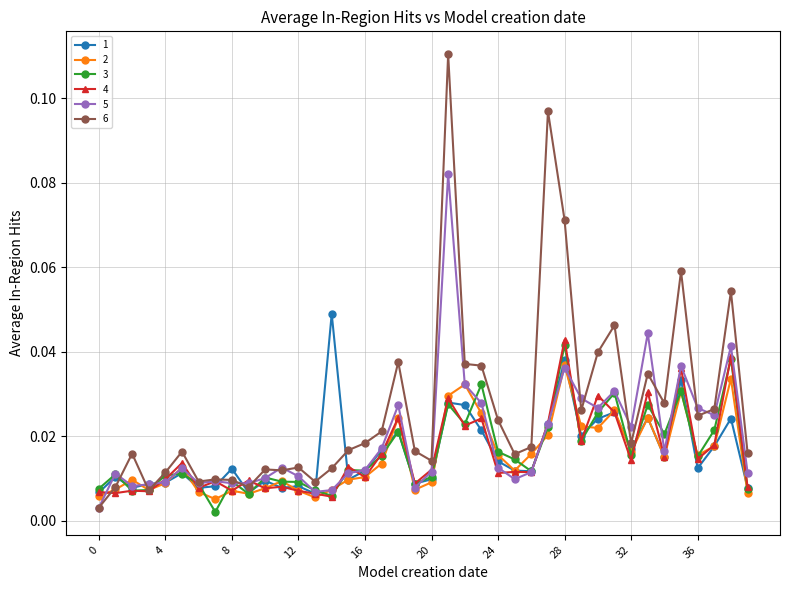

In 4, how many points are higher than both neighbors (excluding endpoints)?

15